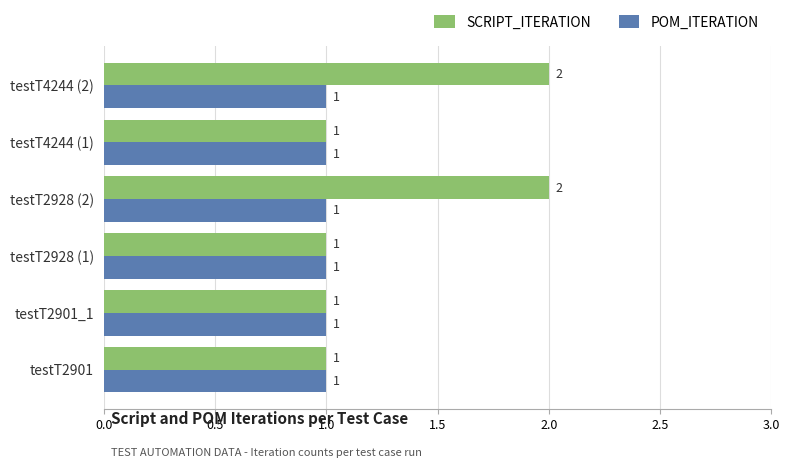

List the series in order of their overall mean, lowest first.

POM_ITERATION, SCRIPT_ITERATION